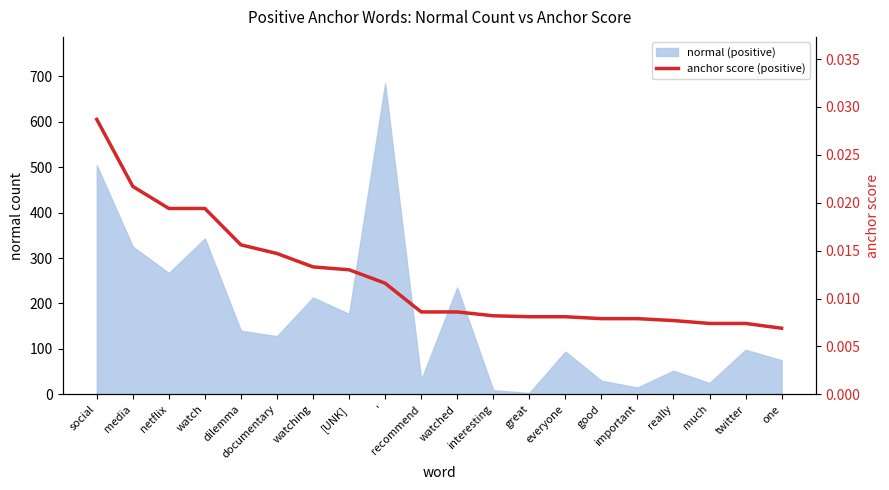

Rank the categories by value from highest to lowest.

social, media, netflix, watch, dilemma, documentary, watching, [UNK], ', recommend, watched, interesting, great, everyone, good, important, really, much, twitter, one